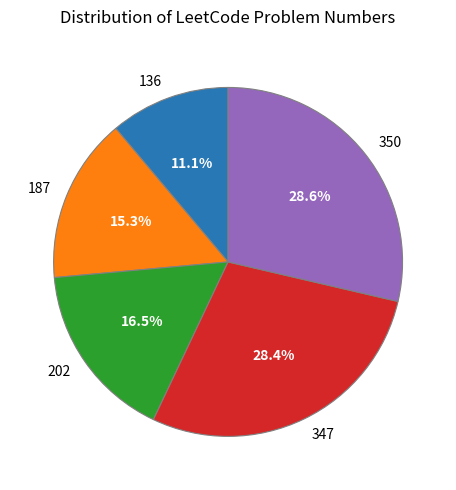

Which has a higher value, 187 or 202?

202